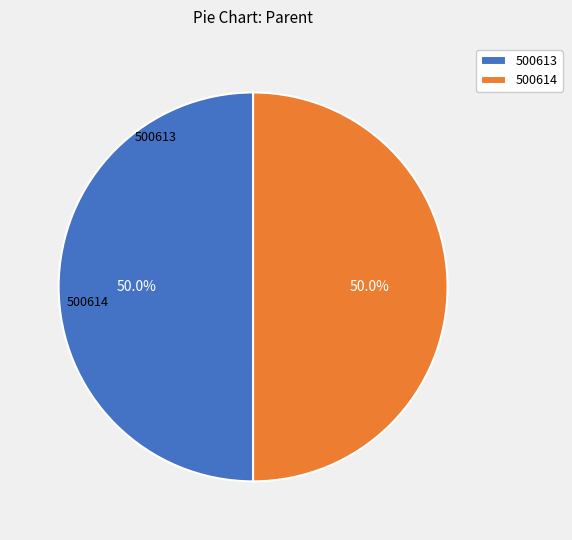

True or false: 500614 accounts for 40% of the total.

False